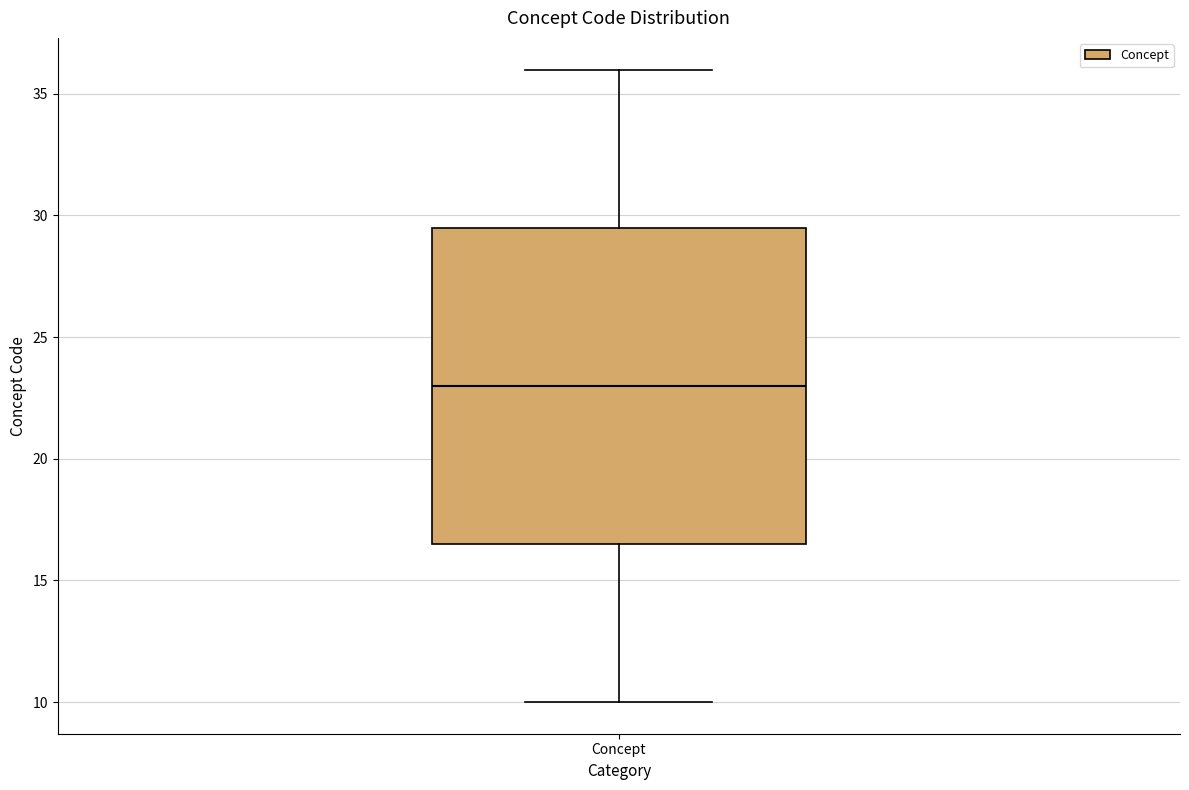

Transcribe this box plot: give where the median line is, the range the box spans, and where the two whiskers end, as read against the y-axis. The values are not printed on the chart, so give them approximately, as read against the axis.

median 23.0, box 16.5 to 29.5, whiskers 10.0 to 36.0